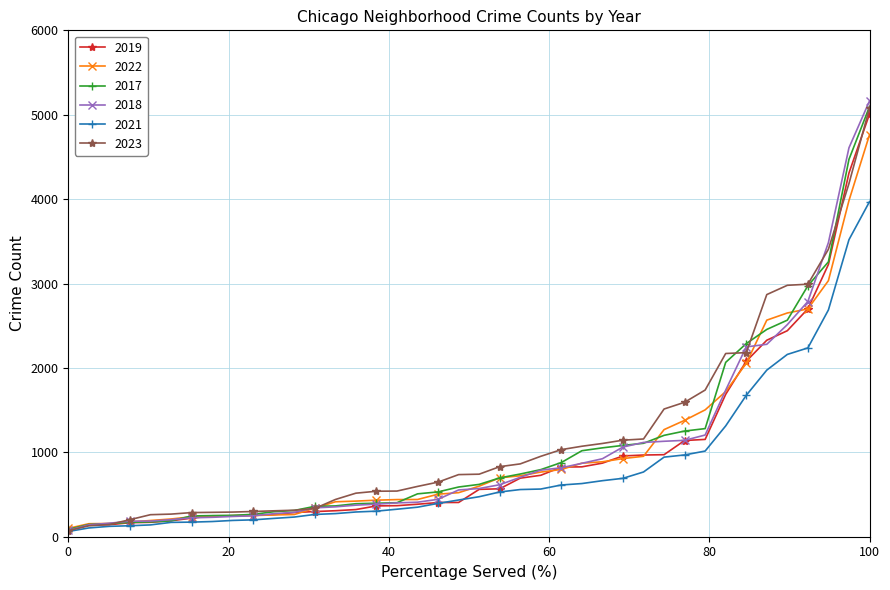

What is the difference between the maximum and minimum values in the 2022 series?

4663